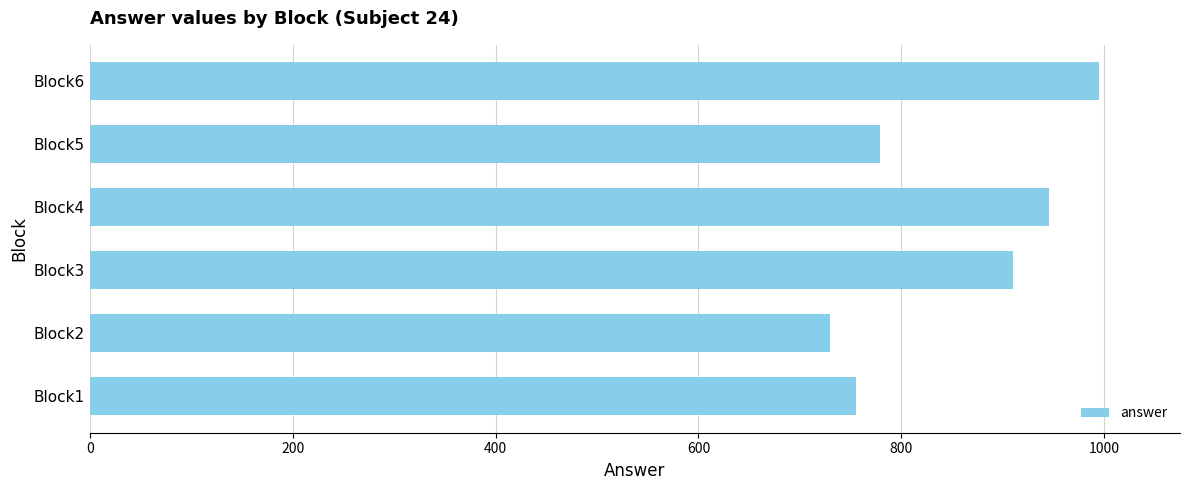

Which has a higher value, Block2 or Block4?

Block4